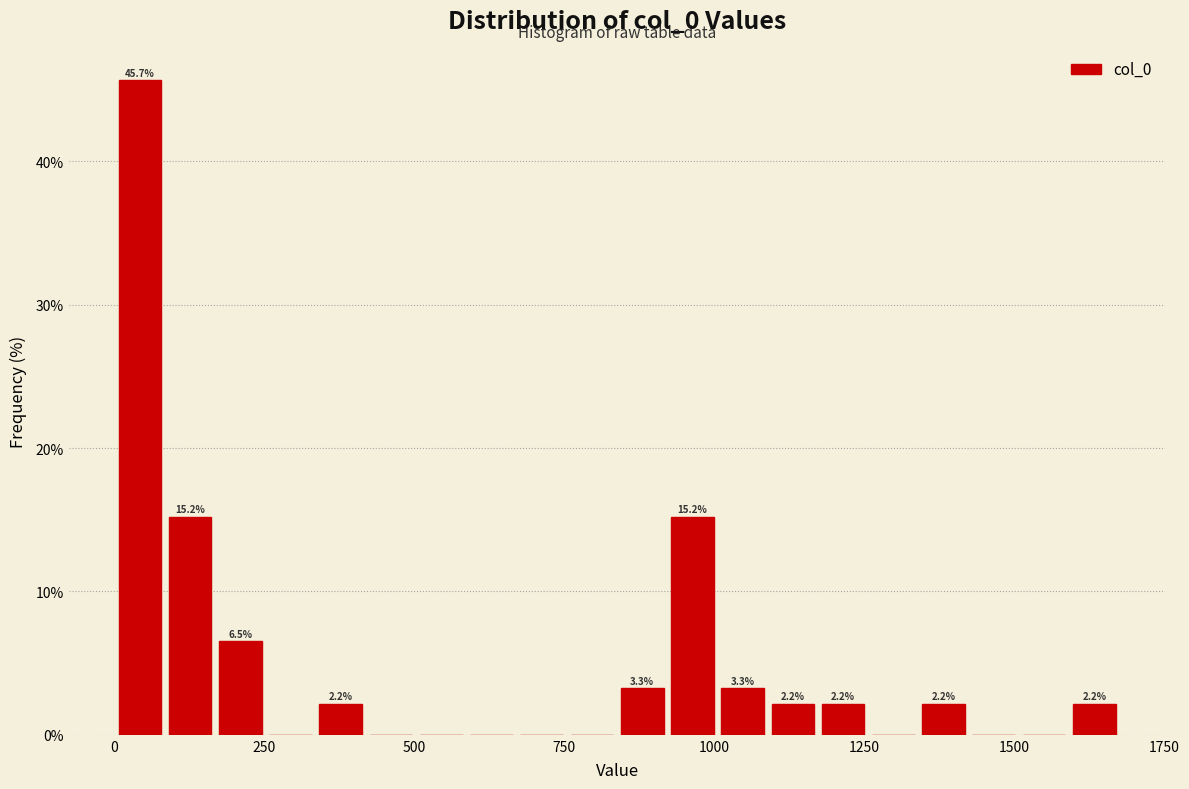

Read against the x-axis, roughly where is the centre of the tallest bar?

50